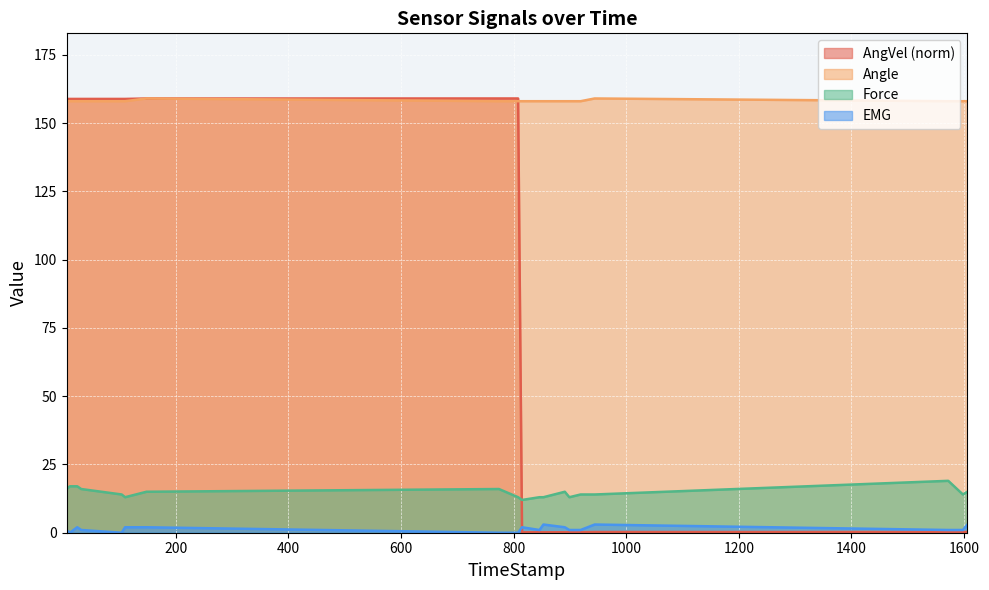

The Angle series shows 158.0 at 899. True or false?

True